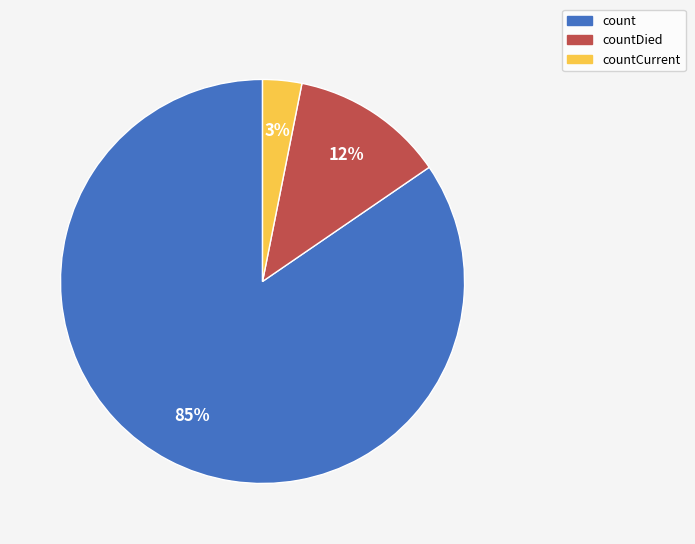

Is there a majority slice in this chart?

Yes